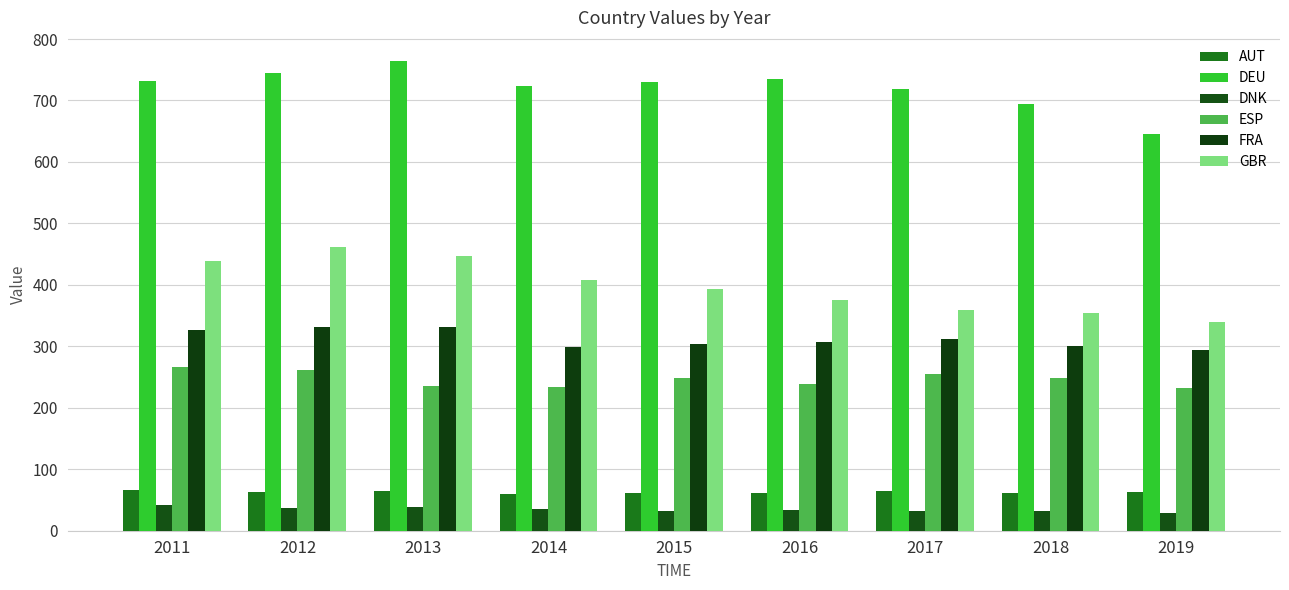

What are all the series names shown in the legend?

AUT, DEU, DNK, ESP, FRA, GBR